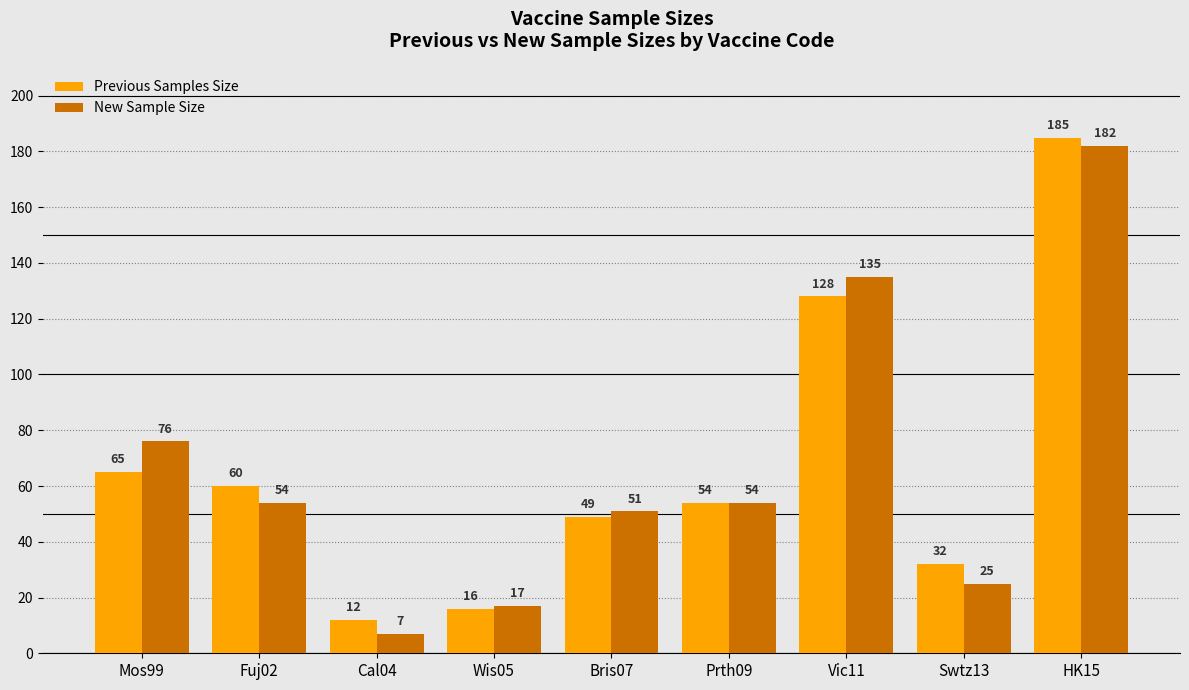

What is the label of the 5th bar from the right?

Bris07